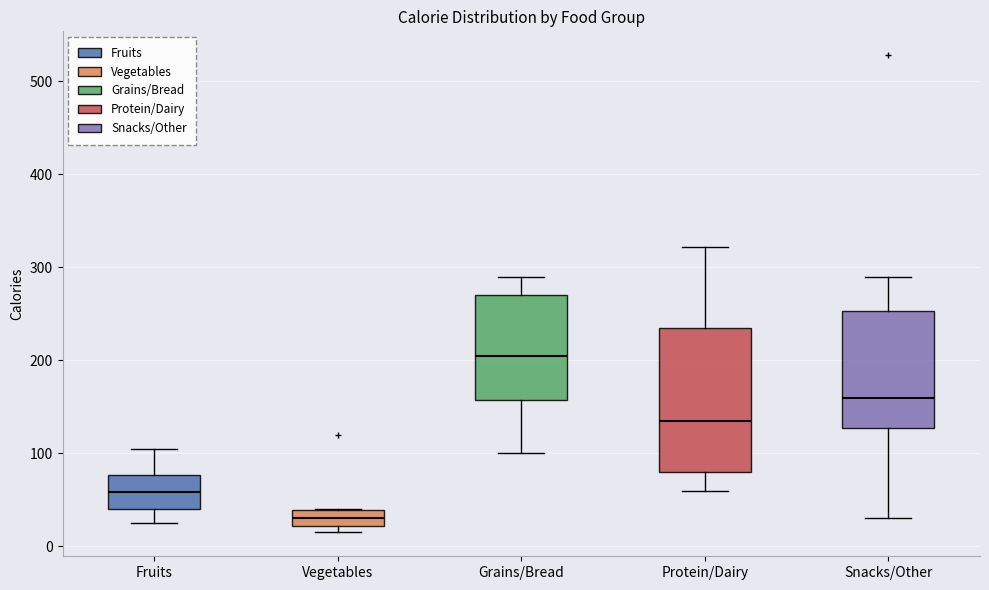

Reading left to right, read every box against the y-axis: the position of its median line, the range the box covers, and the ends of its whiskers. The values are not printed on the chart, so give them approximately, as read against the axis.

Fruits: median 60, box 40 to 80, whiskers 30 to 110
Vegetables: median 30, box 20 to 40, whiskers 20 (just below the box's lower edge) to 40
Grains/Bread: median 210, box 160 to 270, whiskers 100 to 290
Protein/Dairy: median 140, box 80 to 240, whiskers 60 to 320
Snacks/Other: median 160, box 130 to 250, whiskers 30 to 290